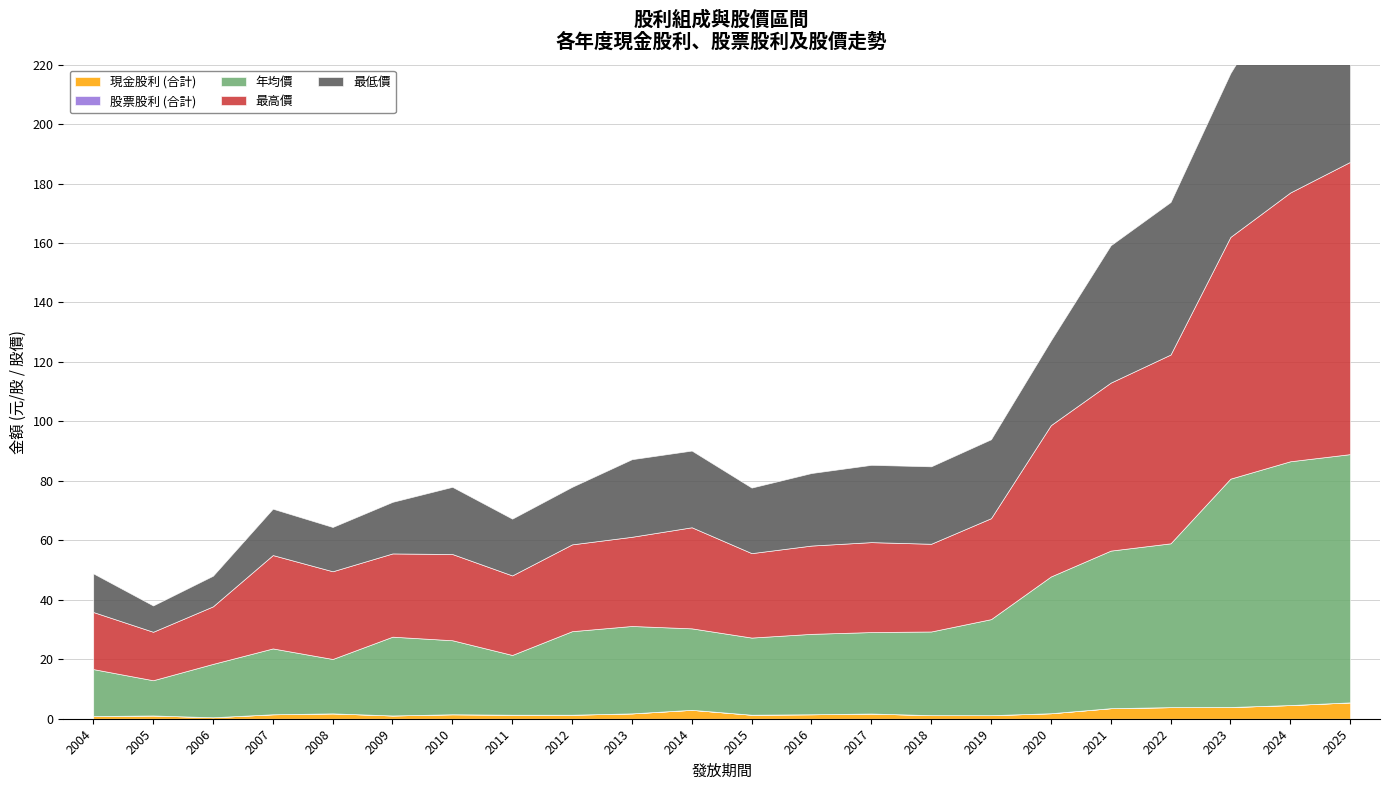

At how many categories does at least one series exceed 63?

4